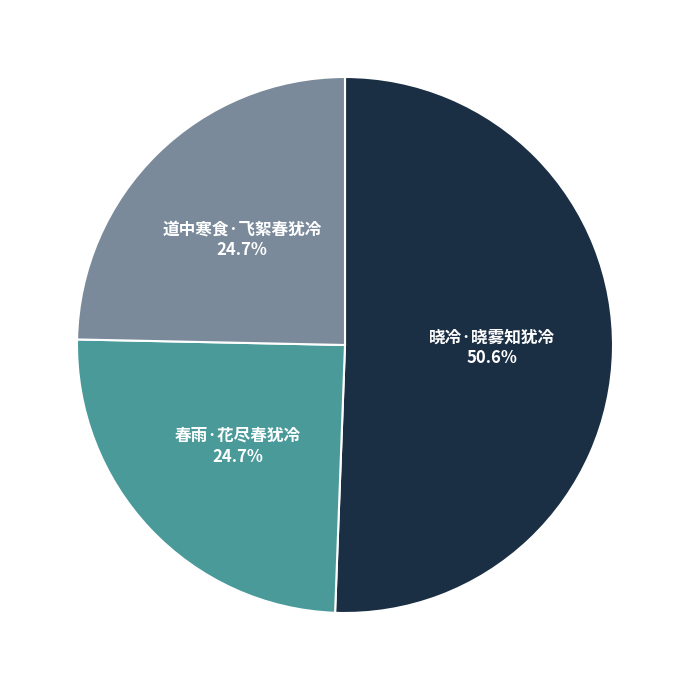

To the nearest percent, what is the difference between the largest and smallest slice percentages?

26%